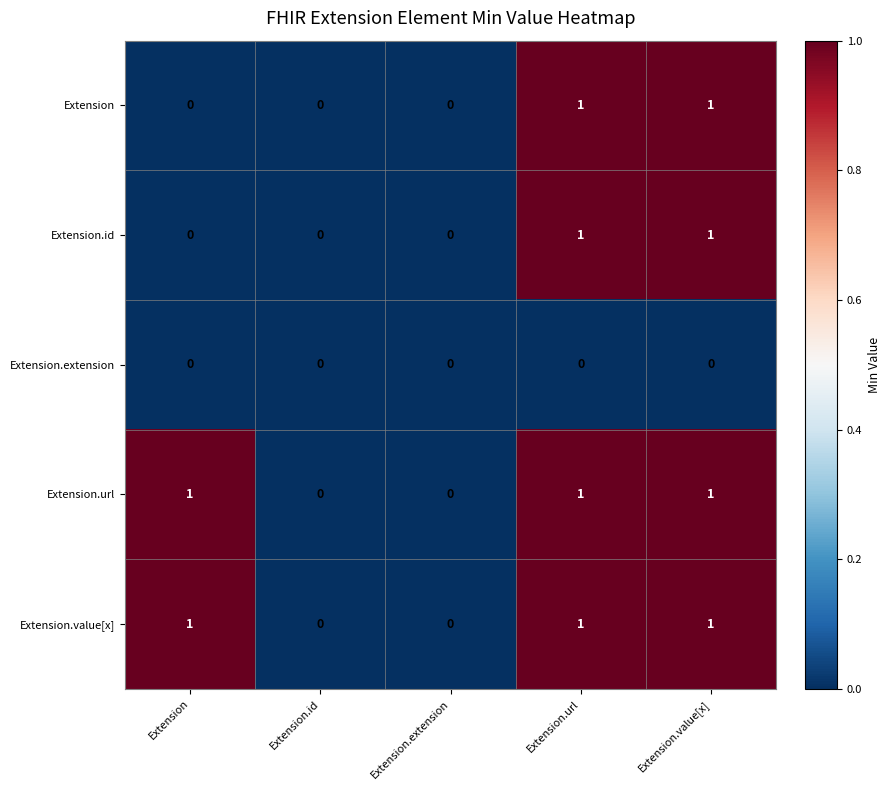

Is the value of Extension.url at Extension.id greater than the value of Extension.value[x] at Extension.value[x]?

No